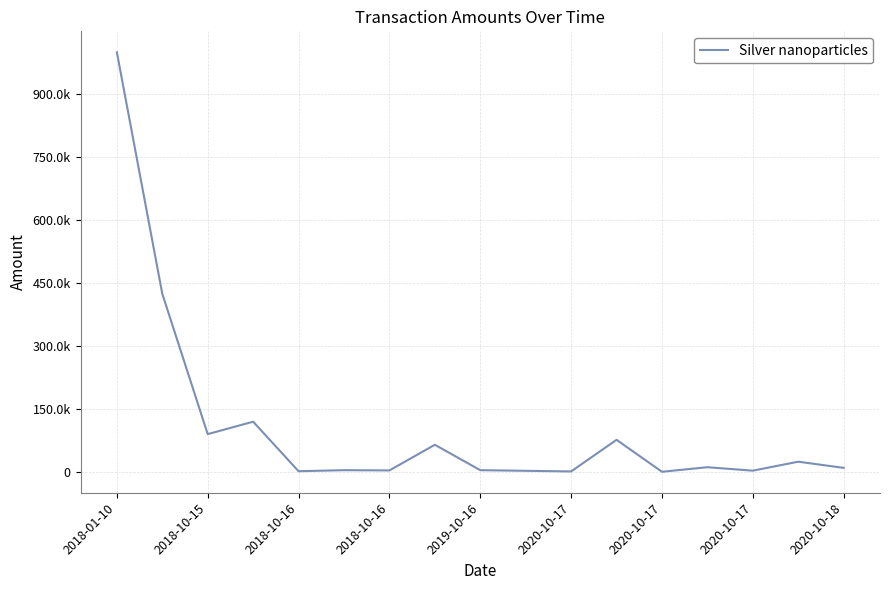

Does the chart display data point markers on the line(s)?

No